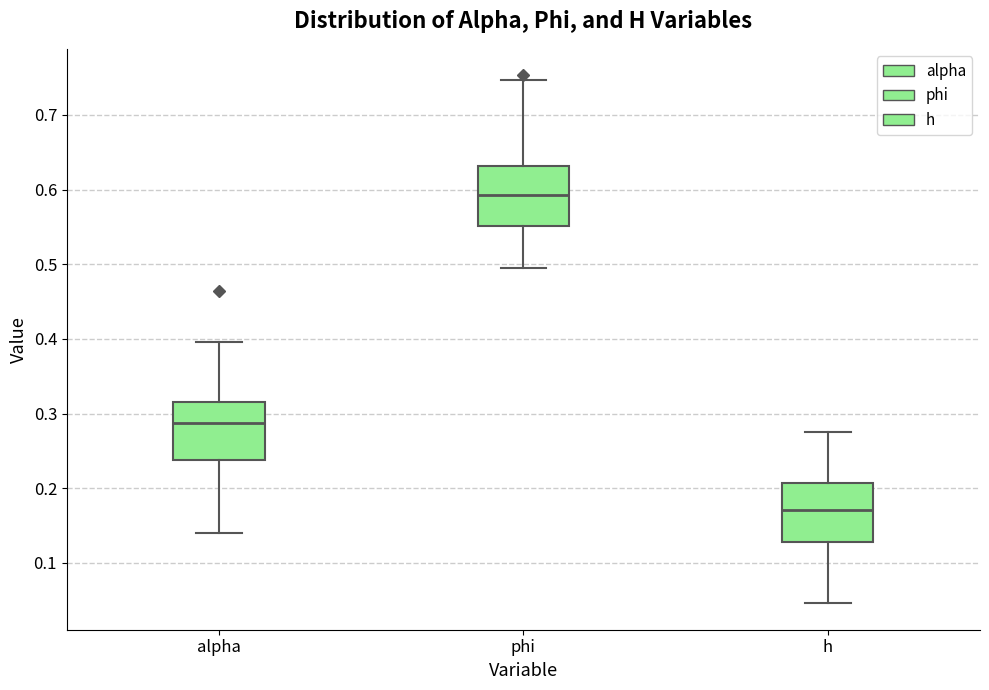

Which box has the lowest median line?

h